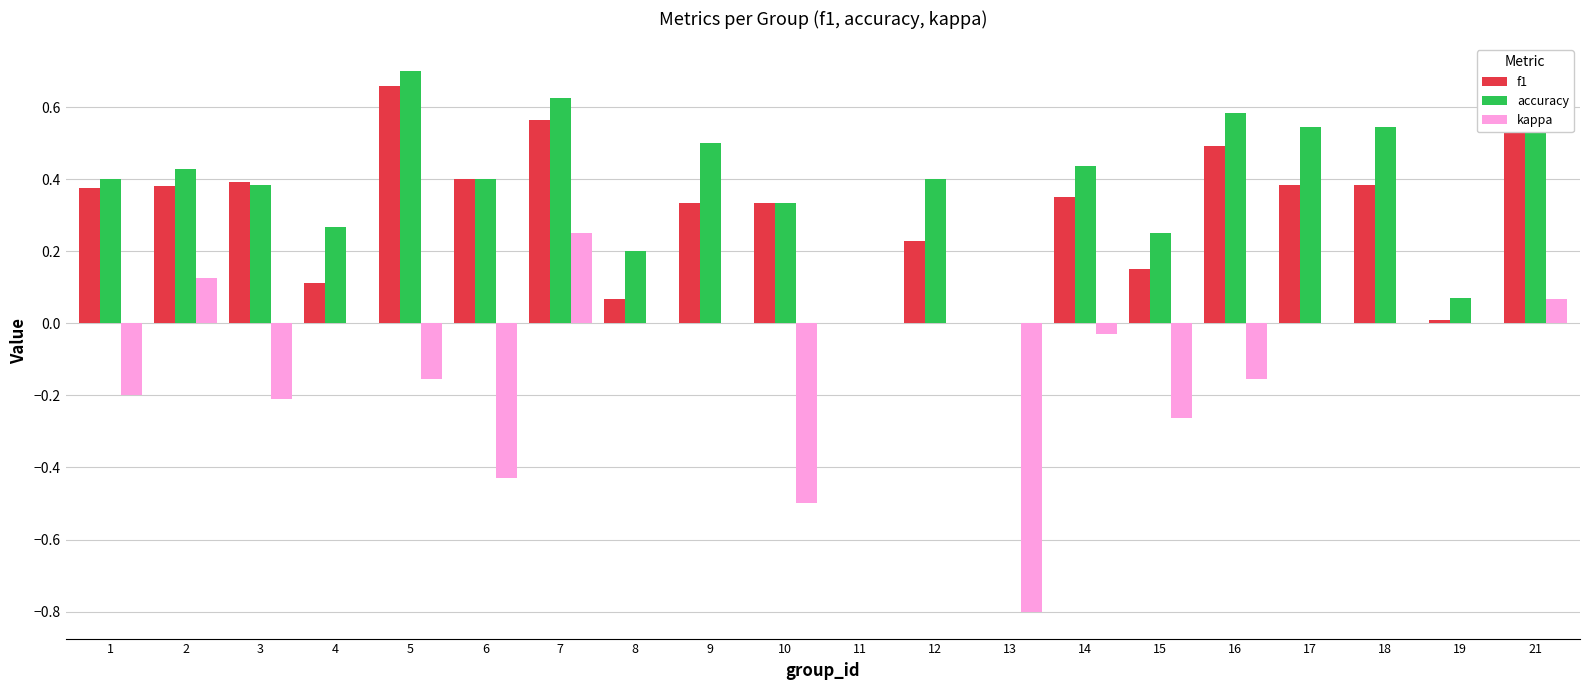

What are all the series names shown in the legend?

f1, accuracy, kappa